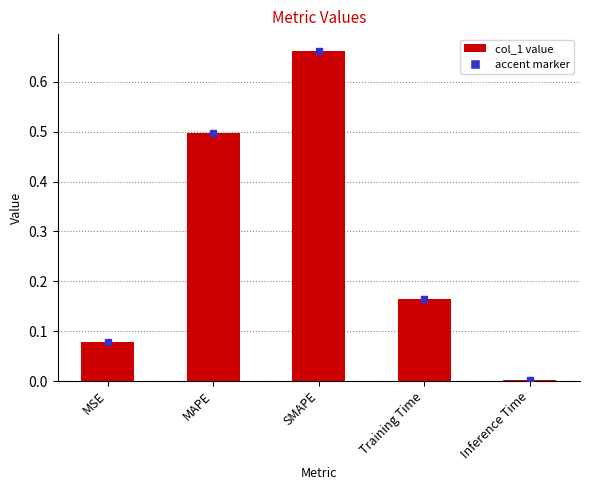

What is the change in value from MAPE to SMAPE?

+0.2